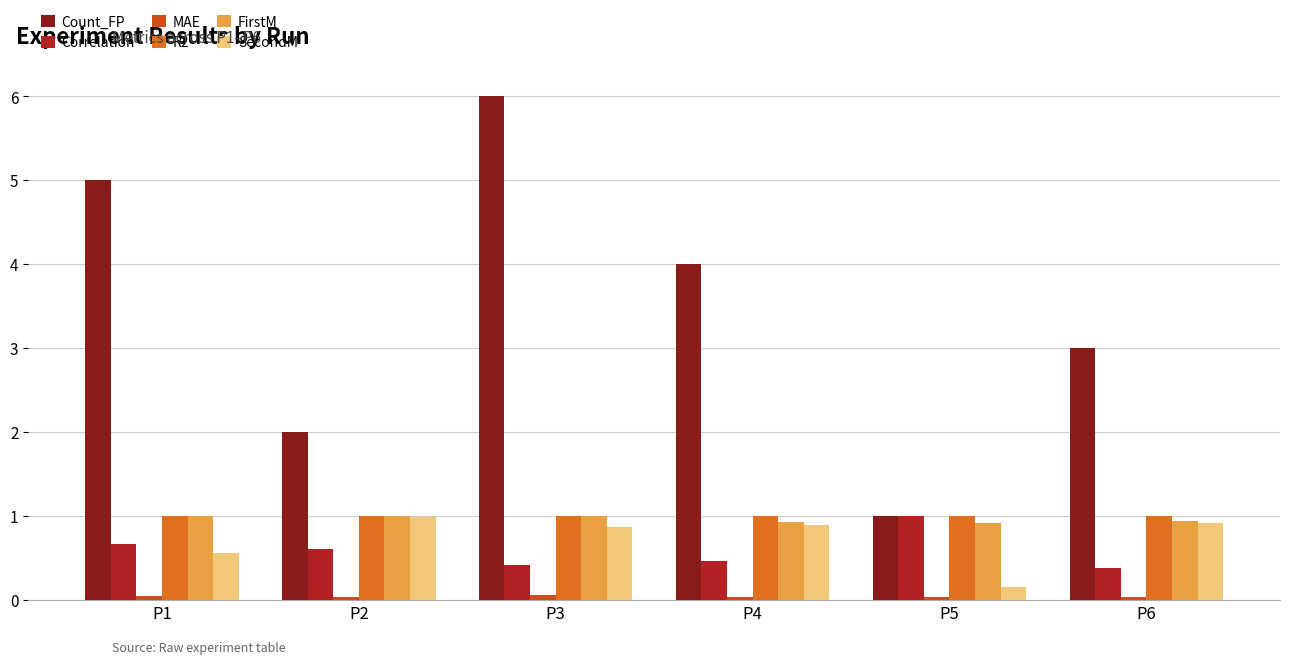

How many groups of bars are there?

6